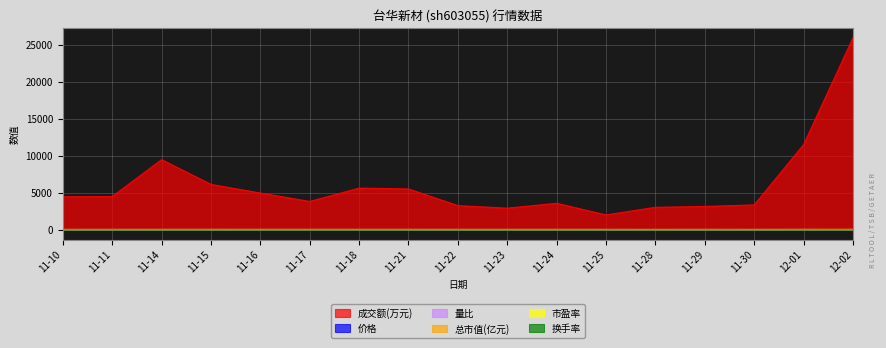

What is the value of the 量比 point at the 10th from the left?

0.7